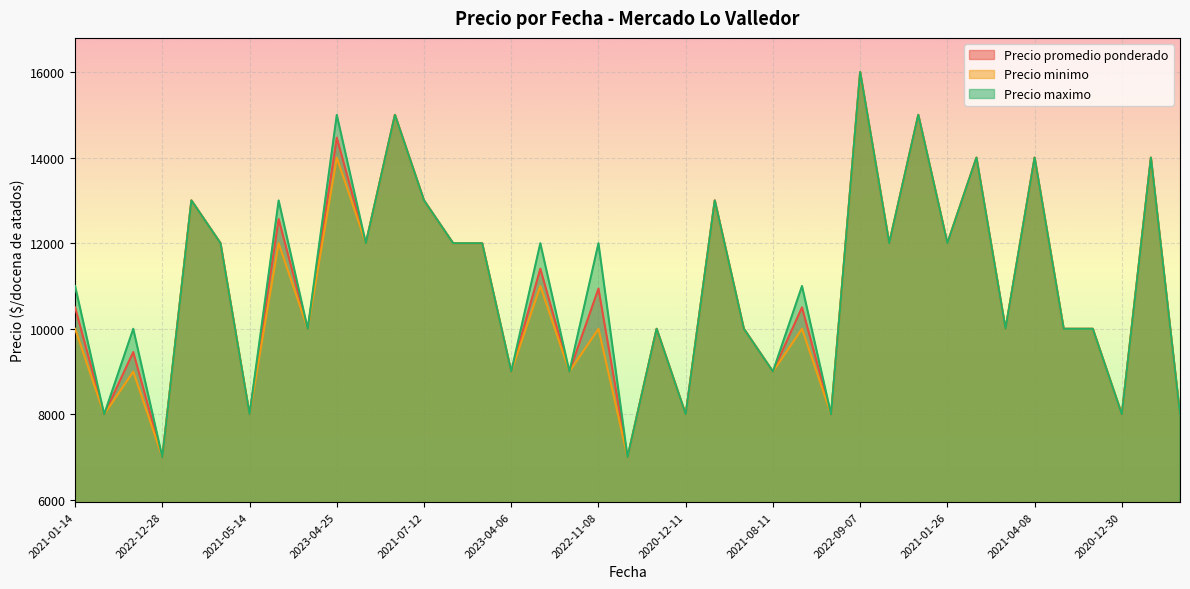

True or false: Precio minimo has more than 1 interior local peaks.

True